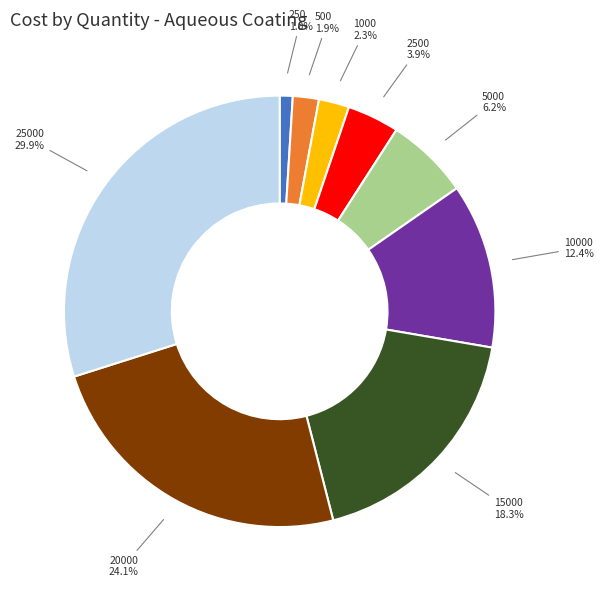

What portion of the pie excludes 10000?

87.6%